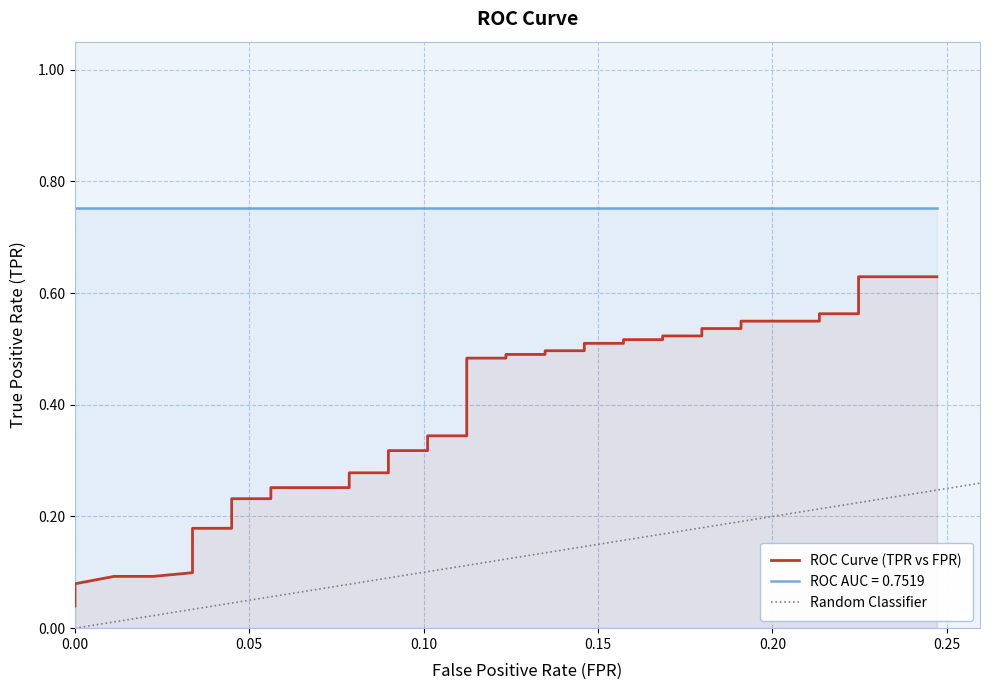

What is the average value?

0.4